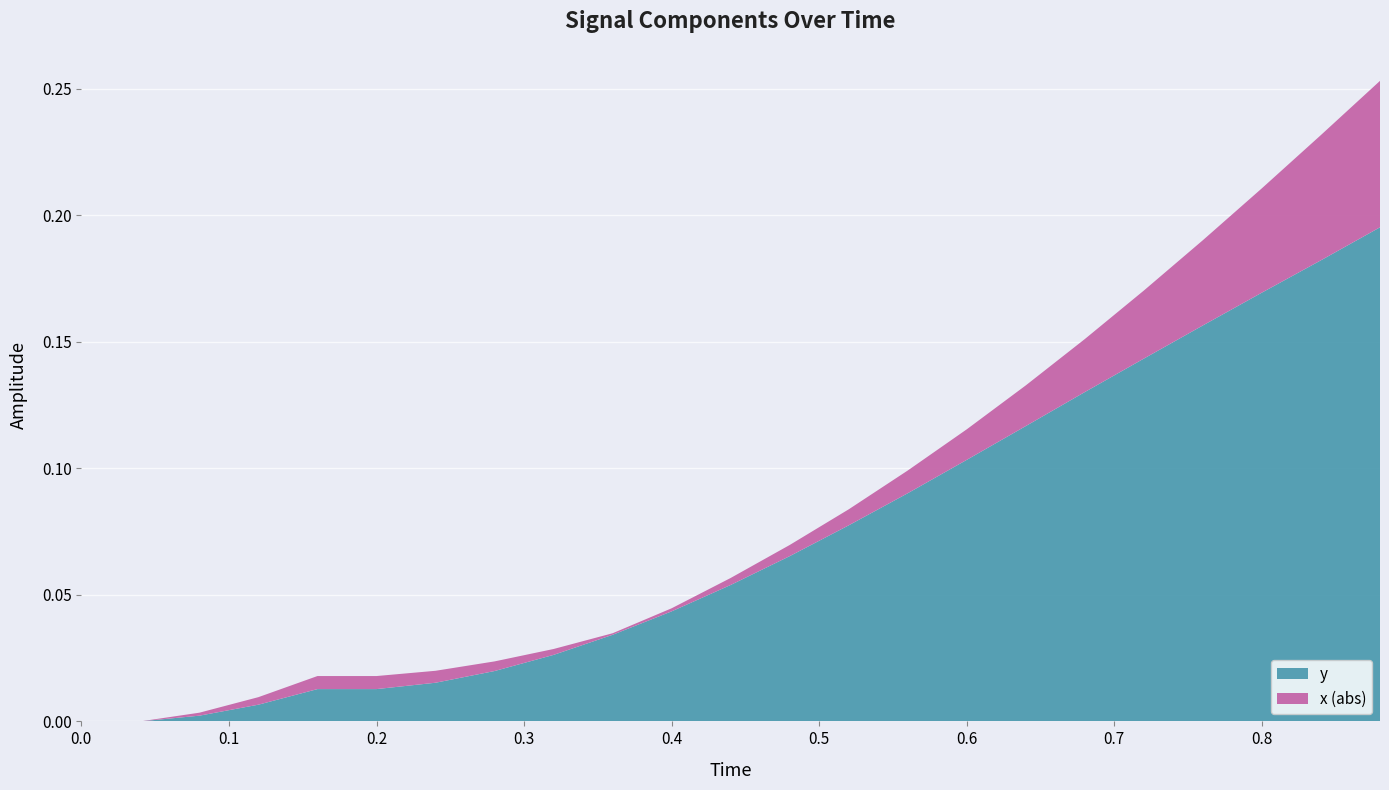

Reading left to right, extract all data points from this chart.

x: 0.0=0.0	0.04=0.0	0.08=0.0	0.12=0.0	0.16=0.0	0.2=0.0	0.24=0.0	0.28=0.0	0.32=0.0	0.36=0.0	0.4=-0.0	0.44=-0.0	0.48=-0.0	0.52=-0.0	0.56=-0.0	0.6=-0.0	0.64=-0.0	0.68=-0.0	0.72=-0.0	0.76=-0.0	0.8=-0.0	0.84=-0.0	0.88=-0.1
y: 0.0=0.0	0.04=0.0	0.08=0.0	0.12=0.0	0.16=0.0	0.2=0.0	0.24=0.0	0.28=0.0	0.32=0.0	0.36=0.0	0.4=0.0	0.44=0.1	0.48=0.1	0.52=0.1	0.56=0.1	0.6=0.1	0.64=0.1	0.68=0.1	0.72=0.1	0.76=0.2	0.8=0.2	0.84=0.2	0.88=0.2